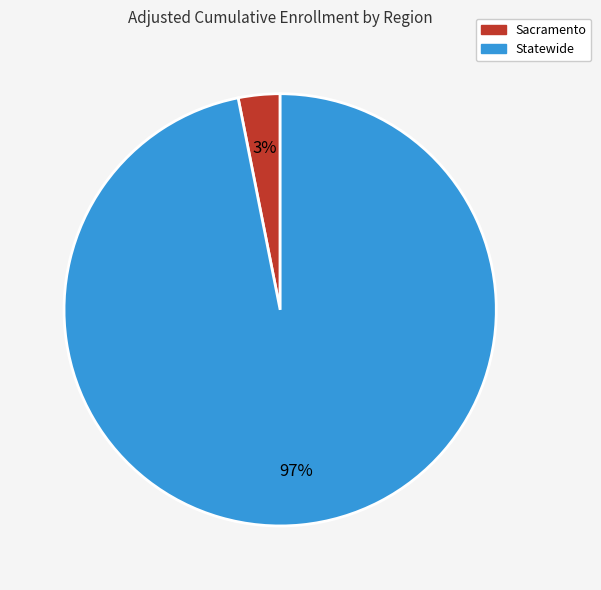

True or false: Statewide accounts for 97% of the total.

True